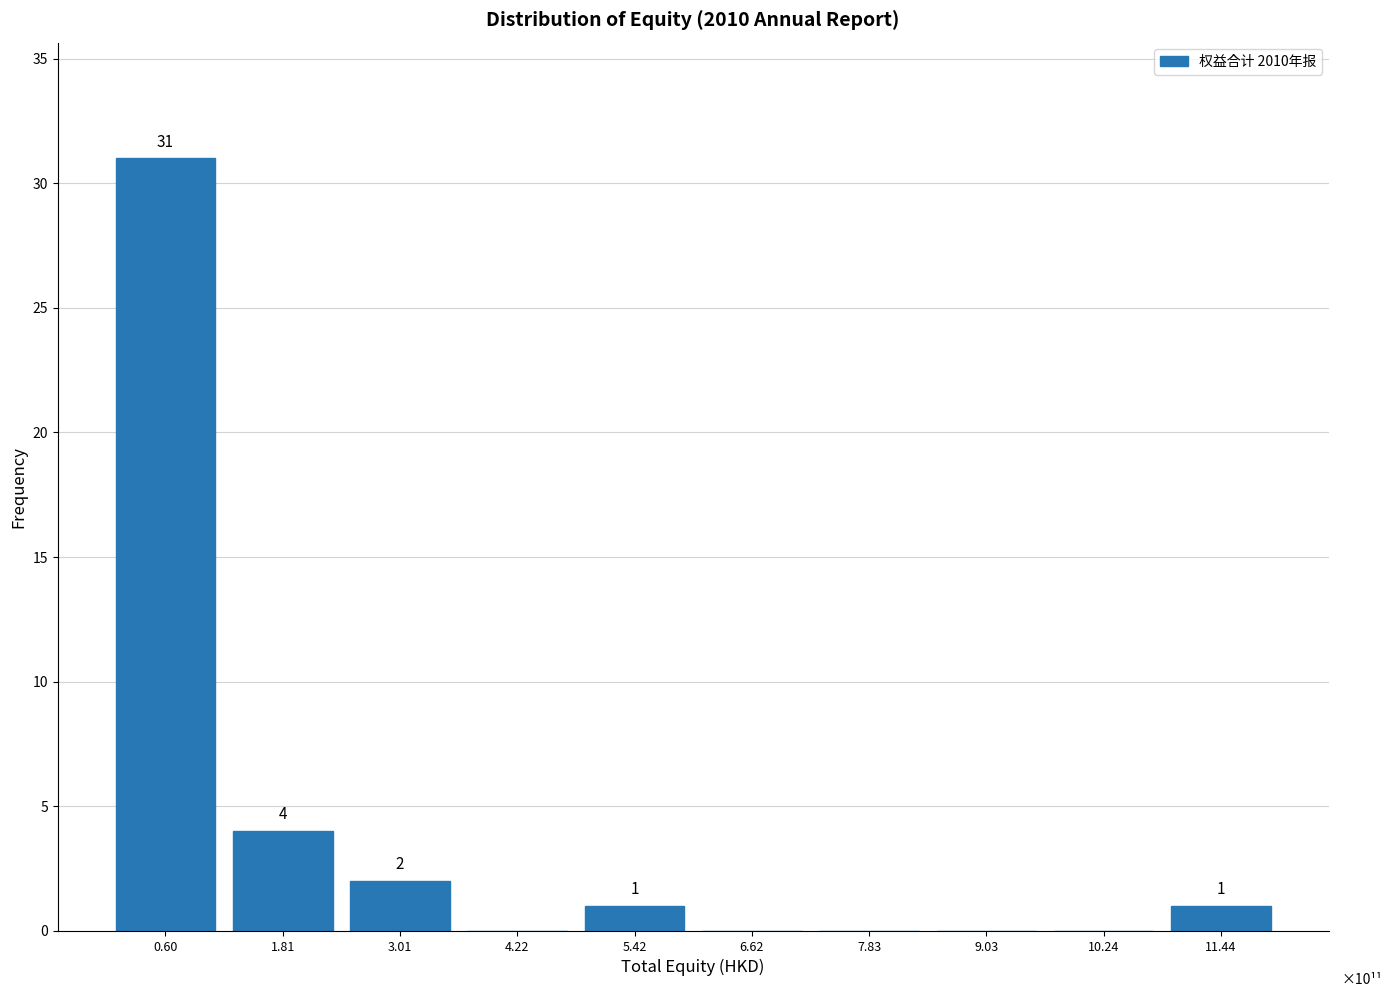

Reading left to right, what are all the values shown in this chart?

0.60=31	1.81=4	3.01=2	4.22=0	5.42=1	6.62=0	7.83=0	9.03=0	10.24=0	11.44=1